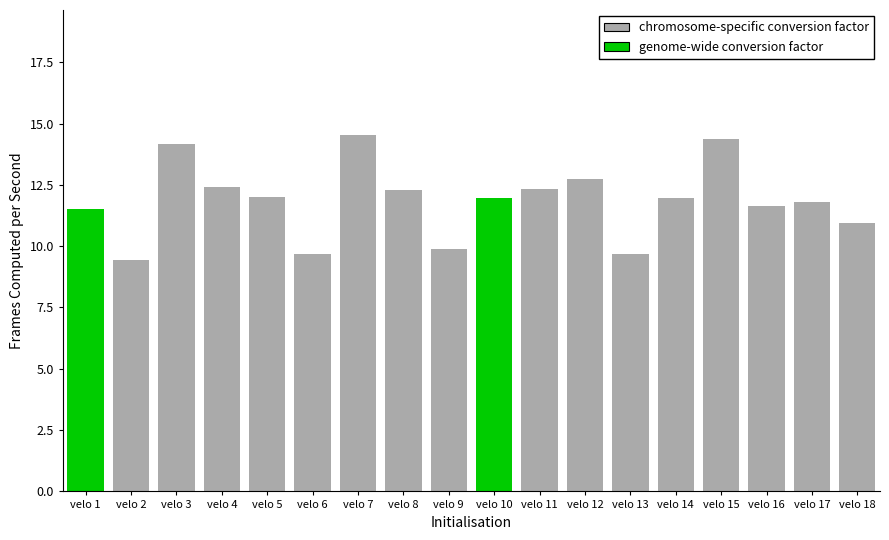

What is the change in value from velo 2 to velo 4?

+3.0